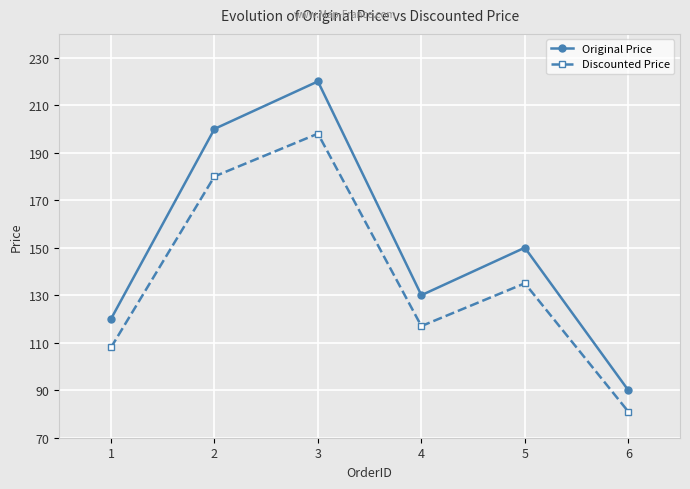

Does the chart display data point markers on the line(s)?

Yes